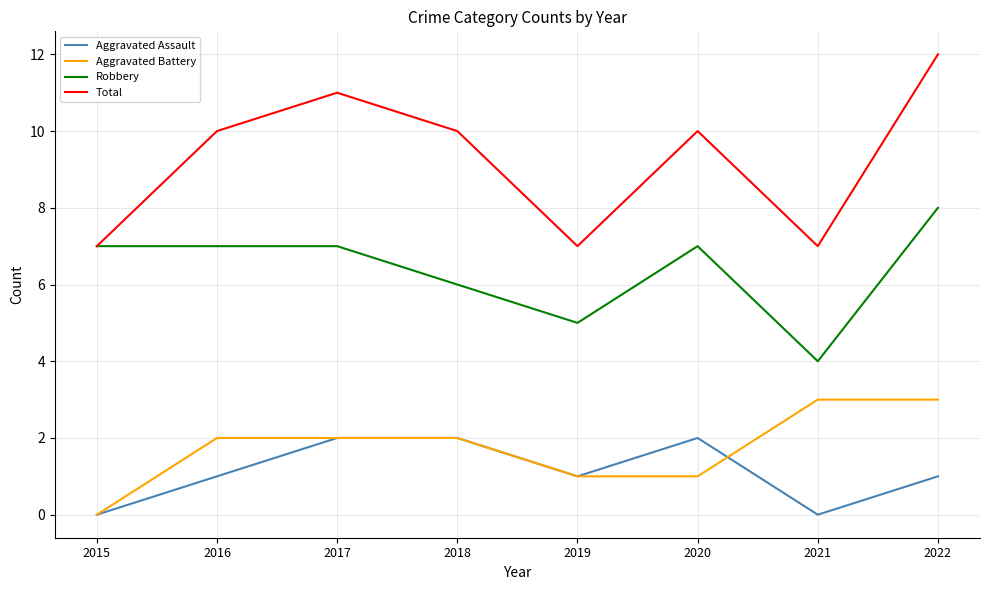

What is the difference between the maximum and minimum values in the Aggravated Assault series?

2